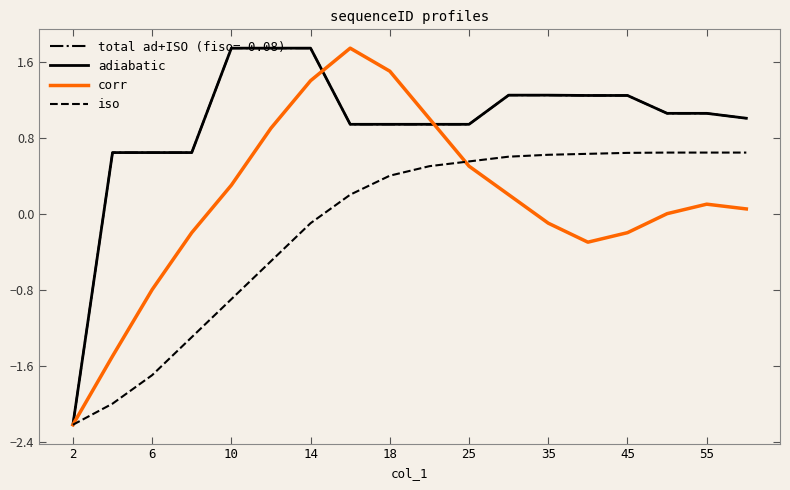

How many interior local valleys does the adiabatic series have?

1